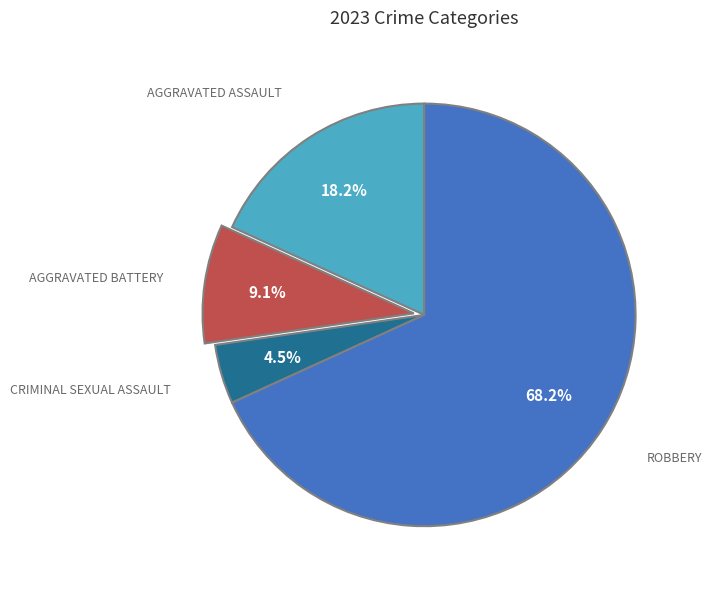

Is there any slice that represents more than half of the pie?

Yes